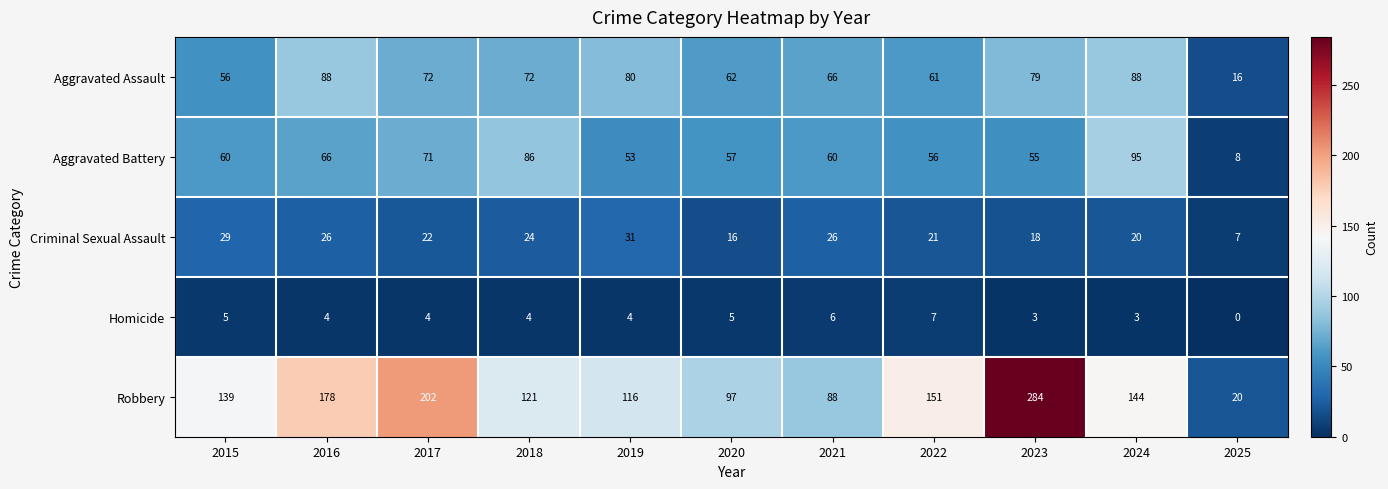

The value of Homicide at 2016 is 4. True or false?

True